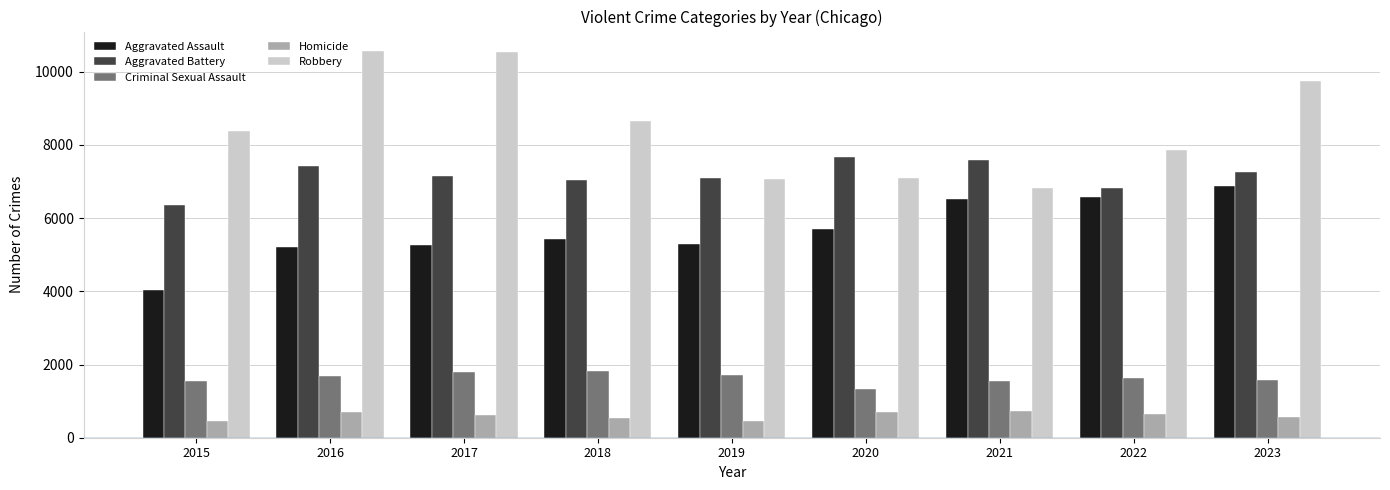

What value does the Aggravated Assault series have at 2021, to the nearest 10?

6540